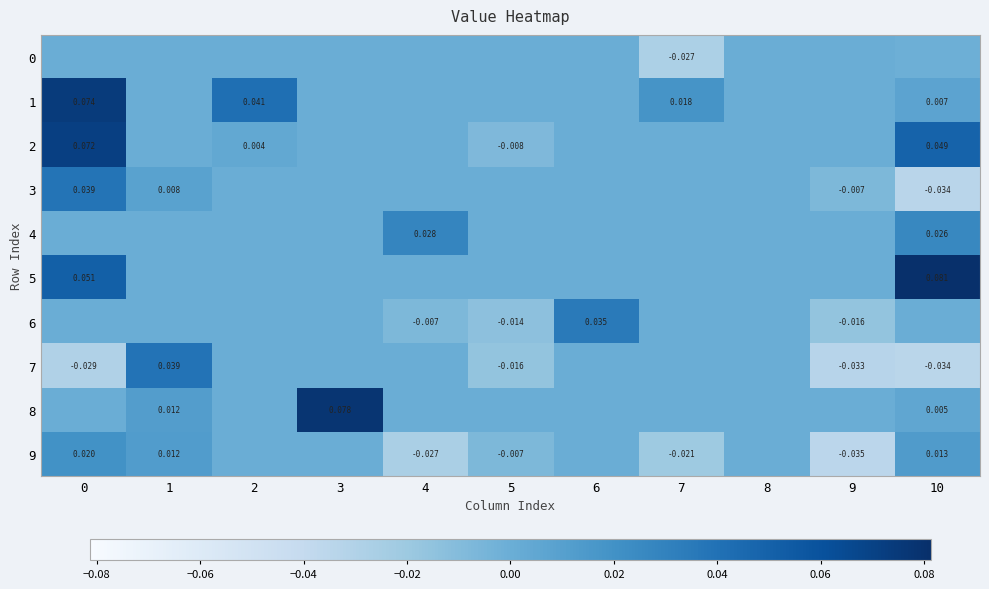

Is it true that 5 equals 0.1 at 0?

True